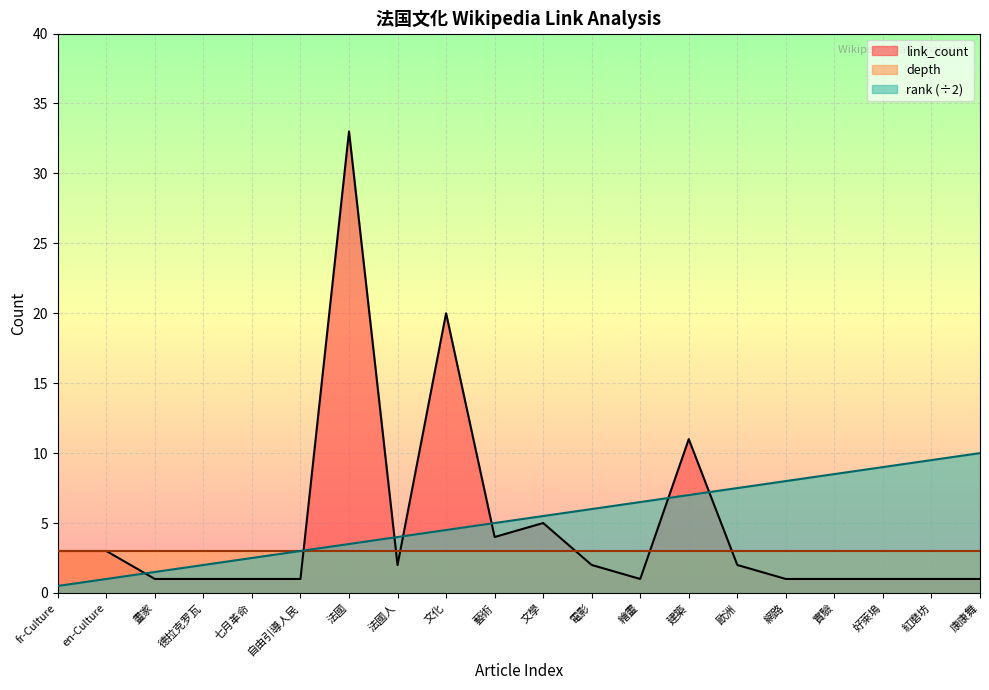

Where is link_count nearest to the value 17?

文化